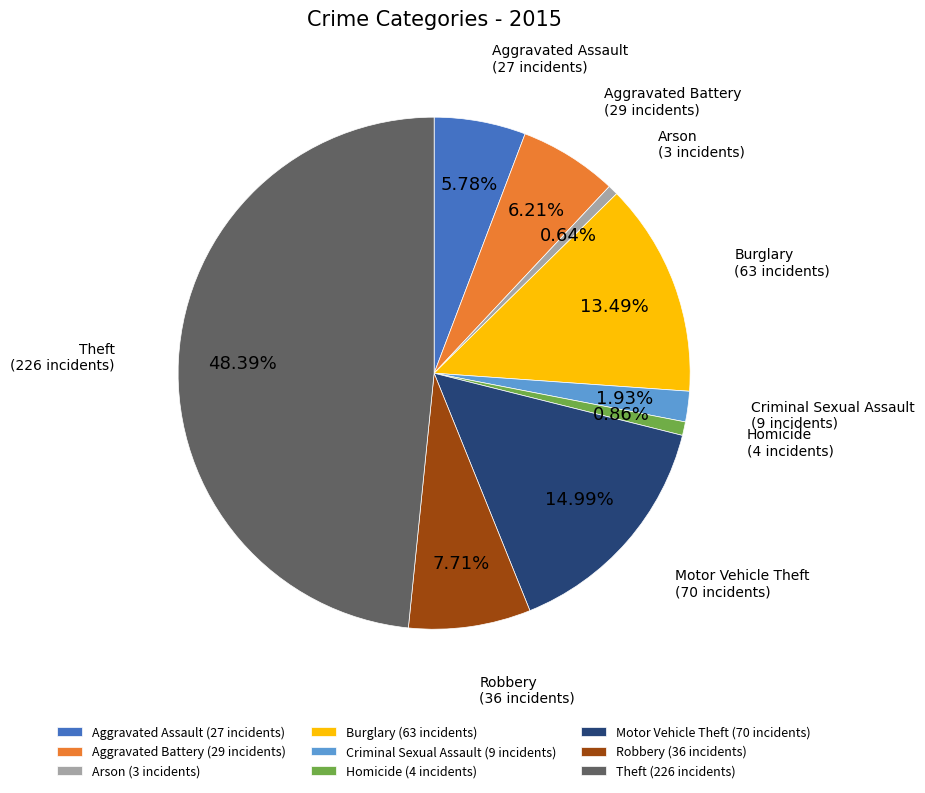

To the nearest percent, what percentage of the pie is Criminal Sexual Assault?

2%